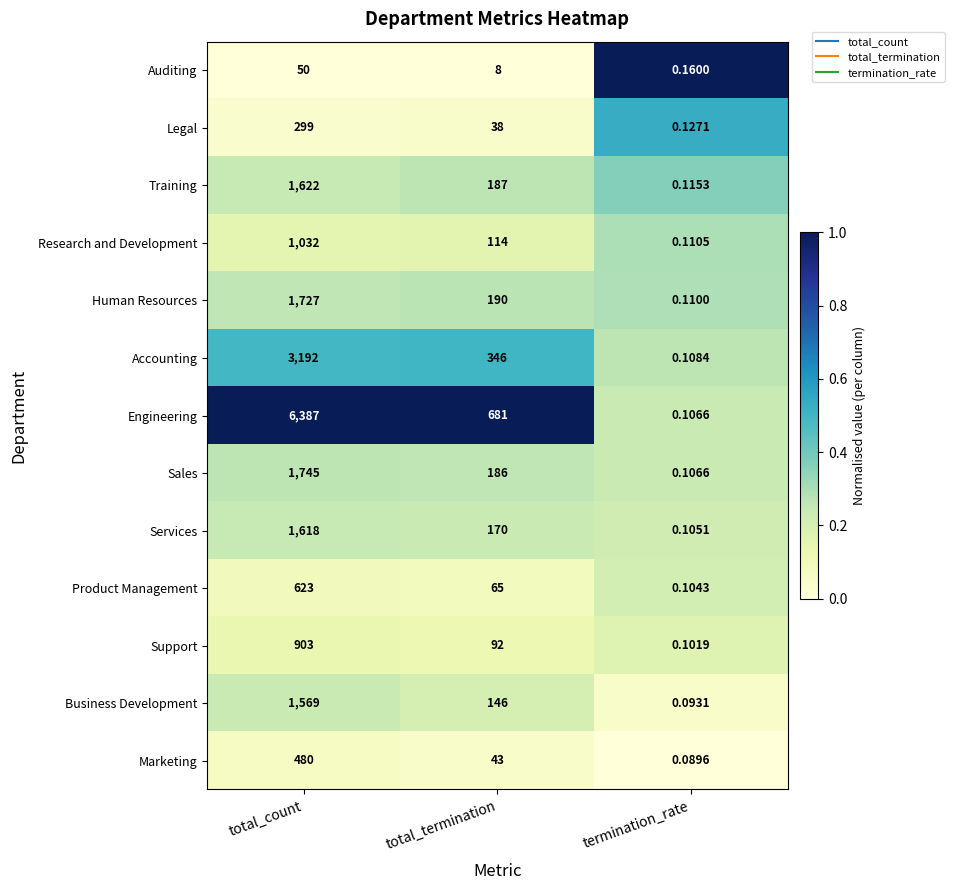

Rank the series by their maximum value, from highest to lowest.

Engineering, Accounting, Sales, Human Resources, Training, Services, Business Development, Research and Development, Support, Product Management, Marketing, Legal, Auditing